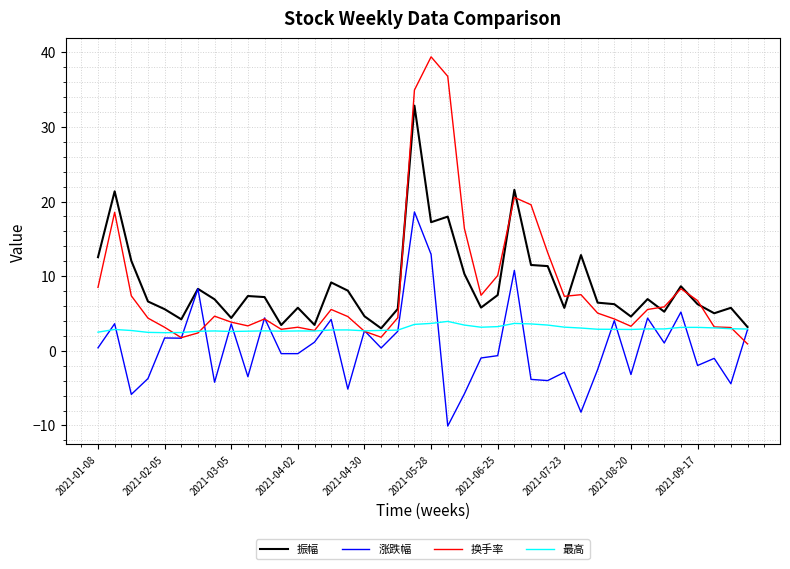

What is the minimum value shown in the chart?

-10.1